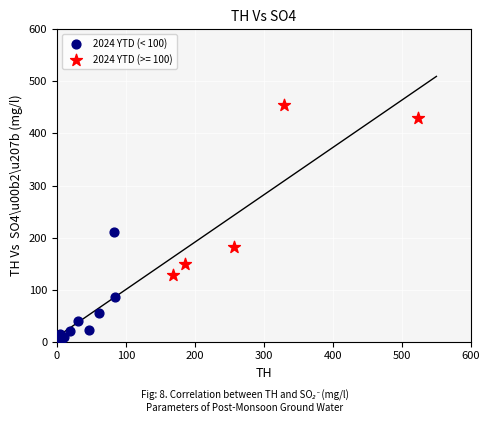

Which series contains the highest Y value?

2024 YTD (>= 100)